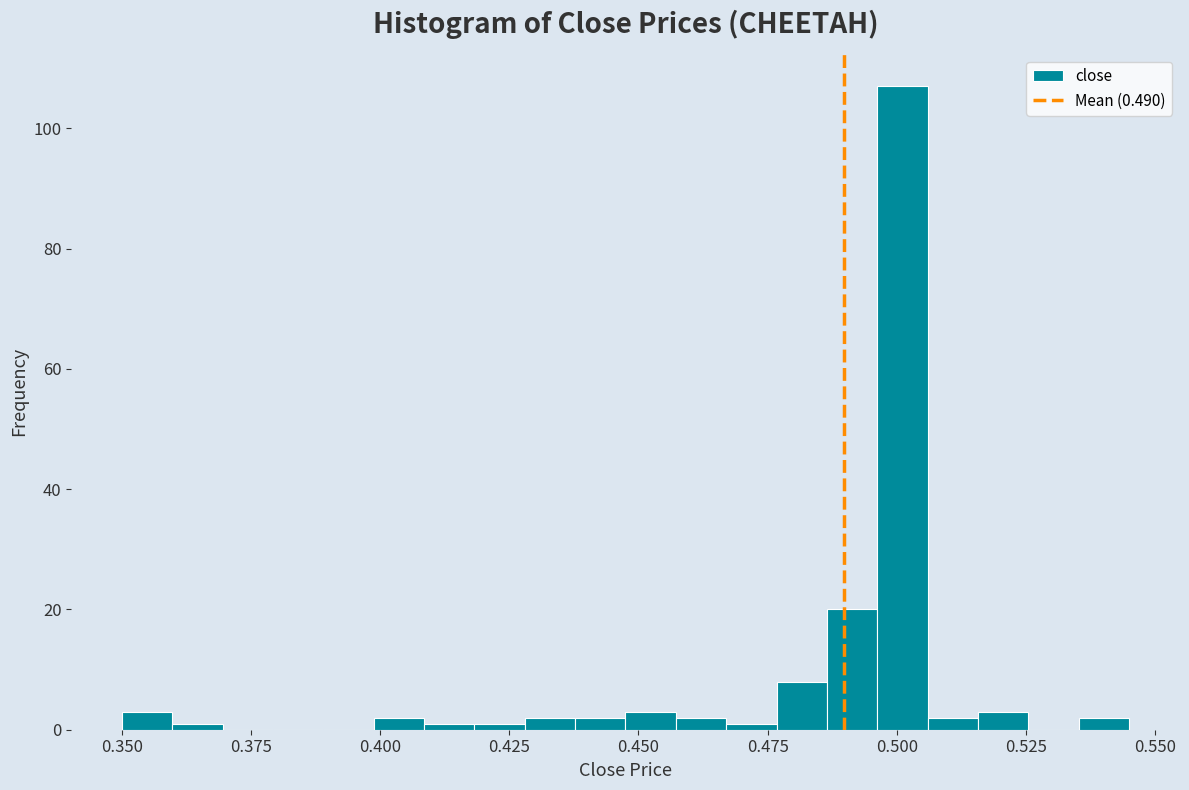

Read against the x-axis, roughly where is the centre of the tallest bar?

0.500